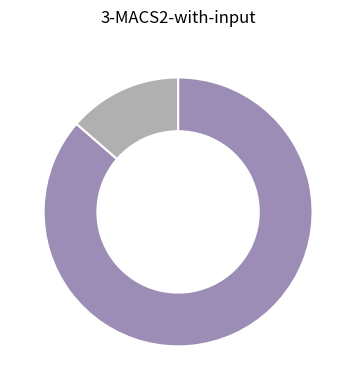

How many segments does this pie chart have?

2